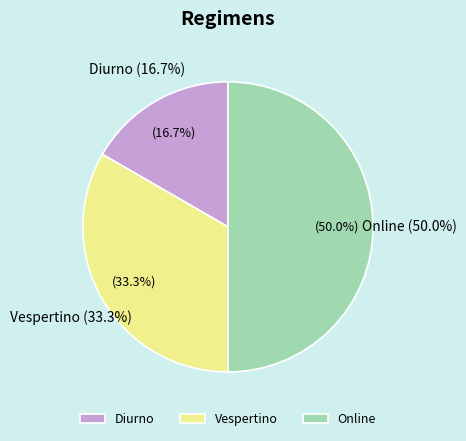

What portion of the pie excludes Diurno?

83.3%